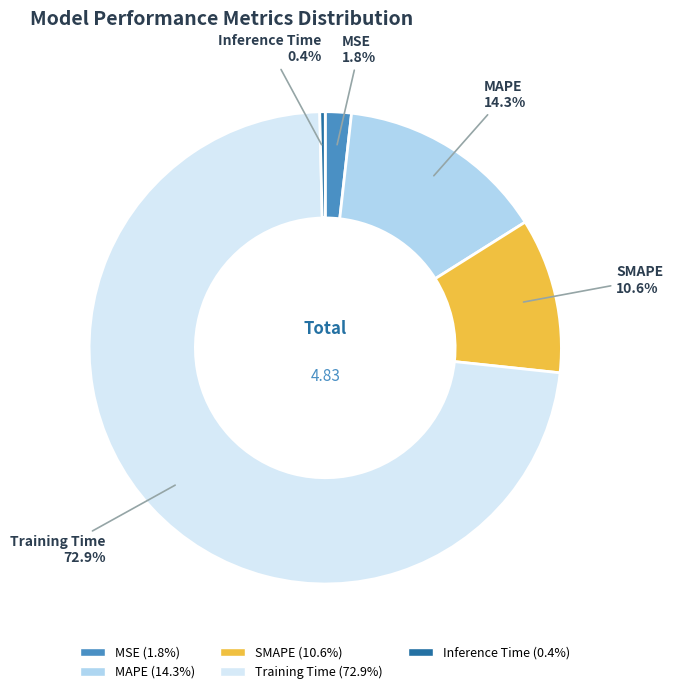

Which category accounts for the majority?

Training Time